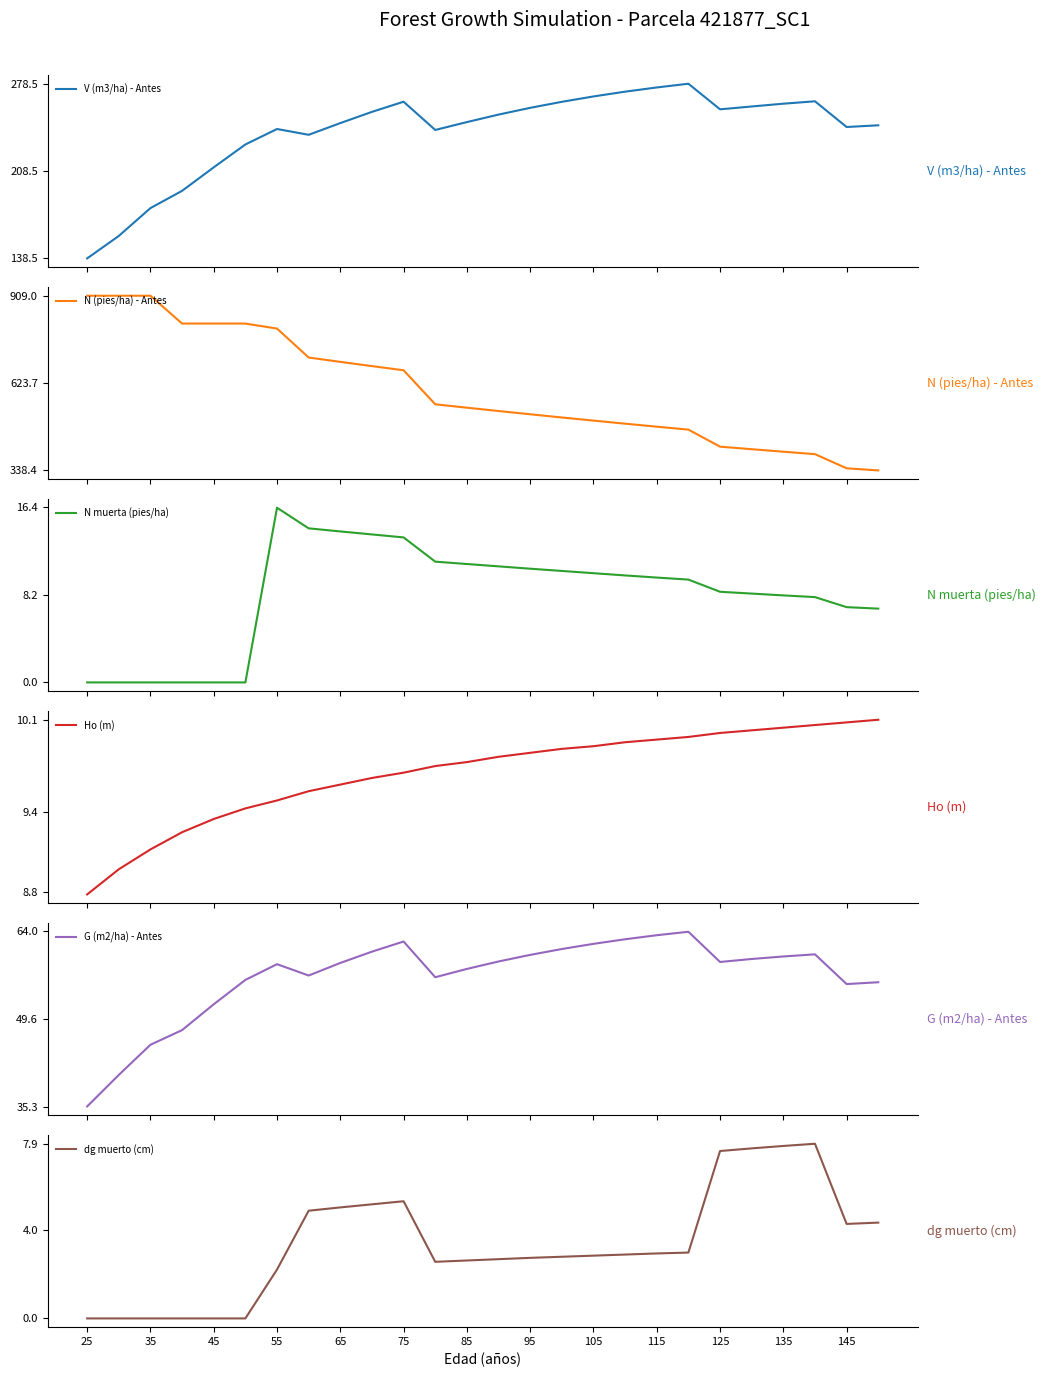

True or false: V (m3/ha) - Antes and N (pies/ha) - Antes intersect in this chart.

False